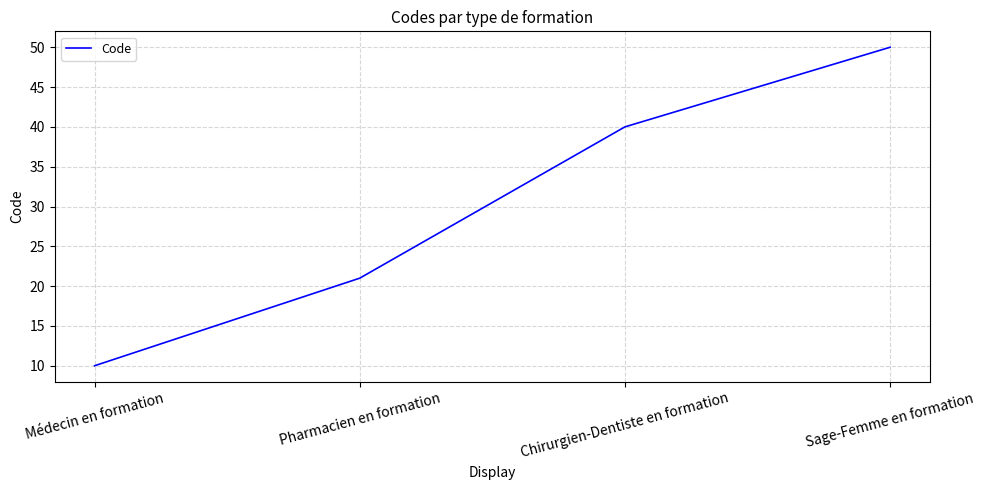

How many values are below 40?

2